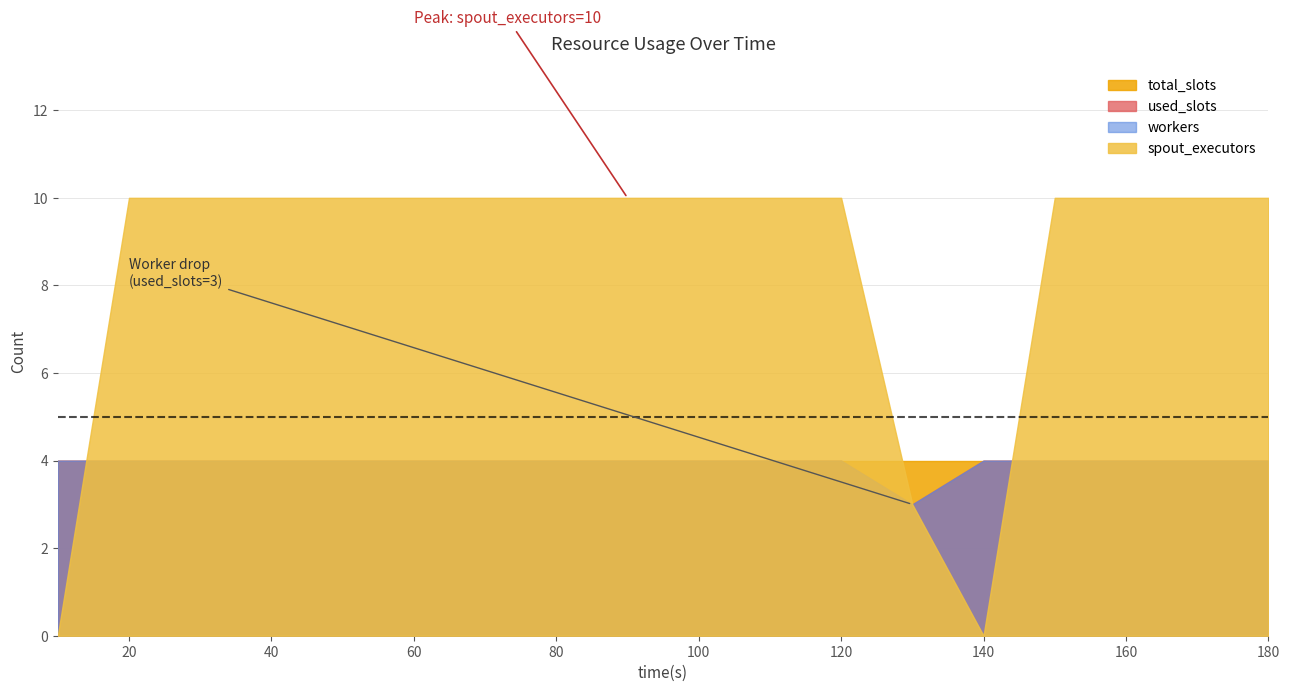

What is the value of the spout_executors point at the 12th from the left?

10